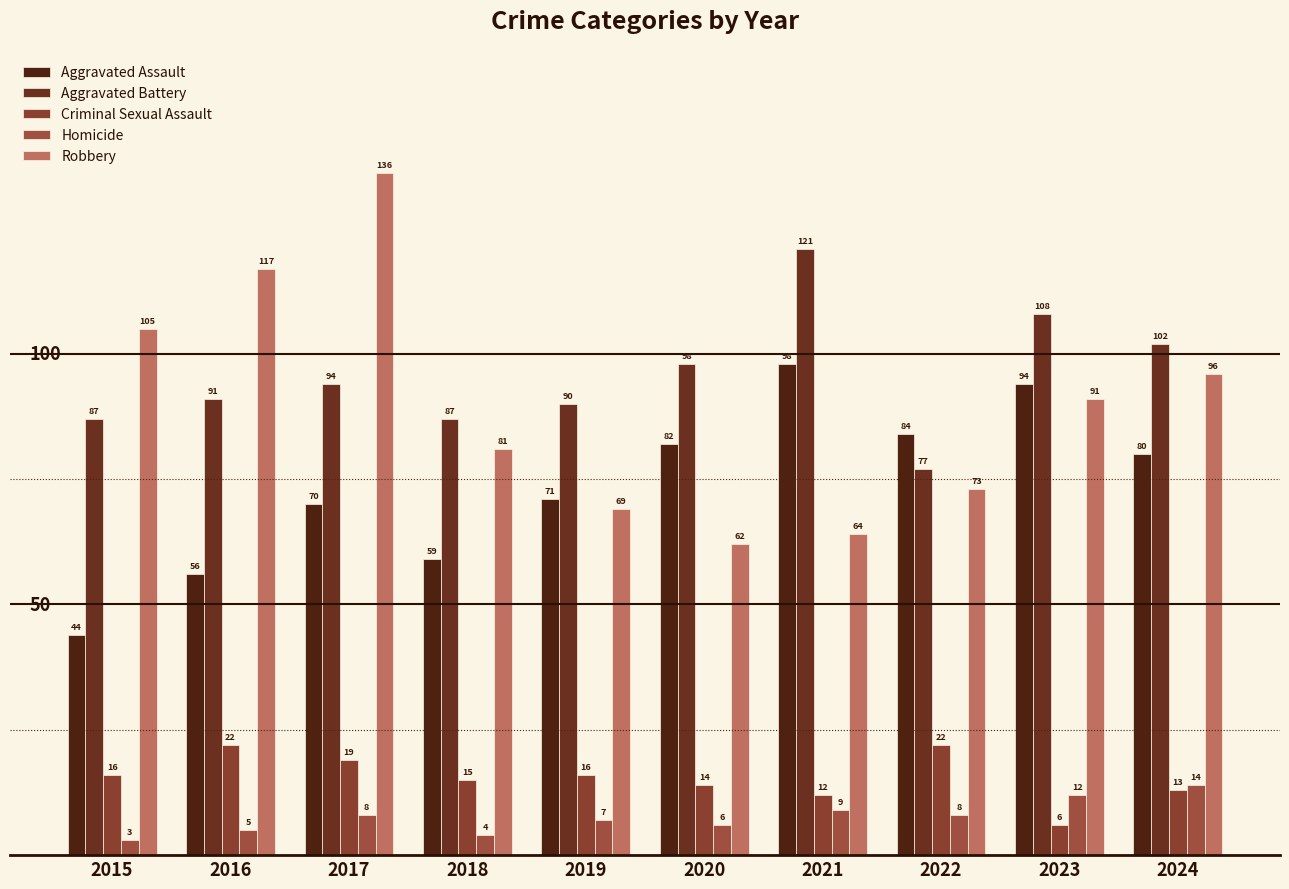

What is the maximum value for Aggravated Assault?

98